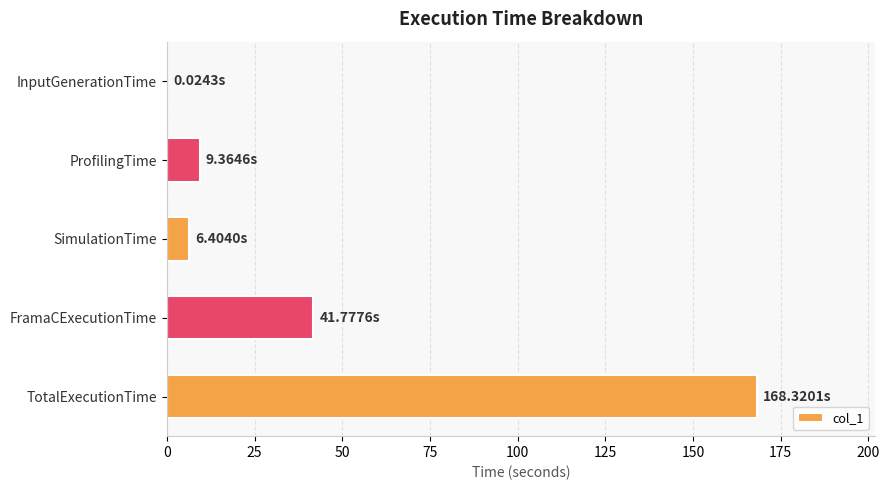

Where is the data nearest to the value 84?

FramaCExecutionTime